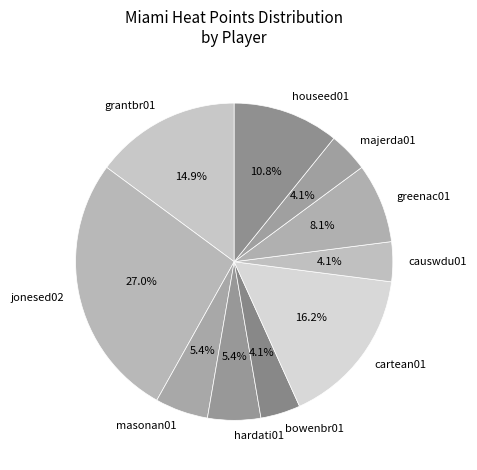

Does cartean01 account for over 50% of the chart?

No